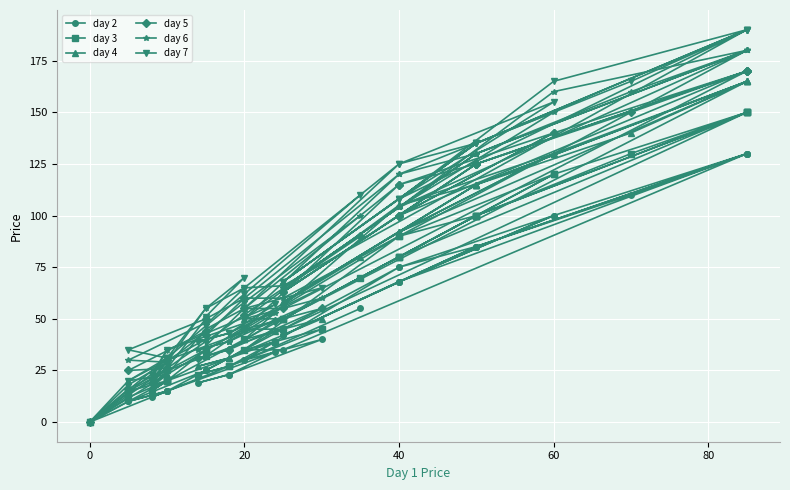

True or false: day 3 and day 6 intersect in this chart.

False